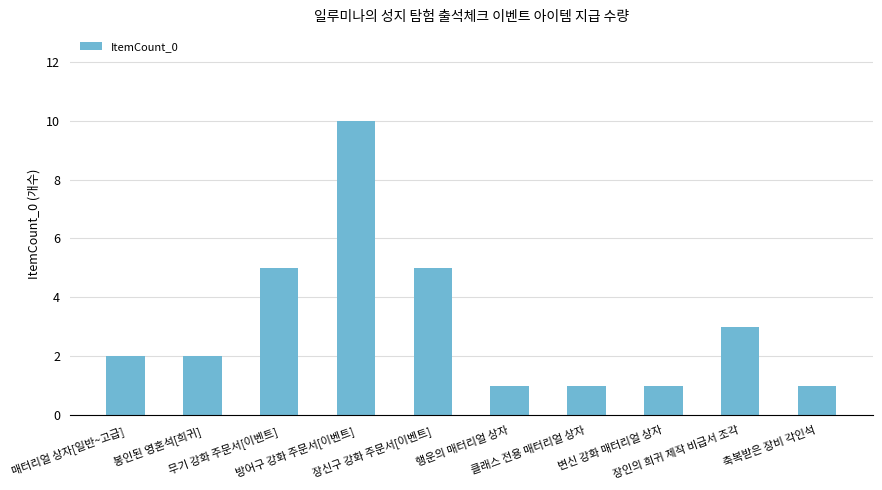

Count the number of categories in the chart.

10